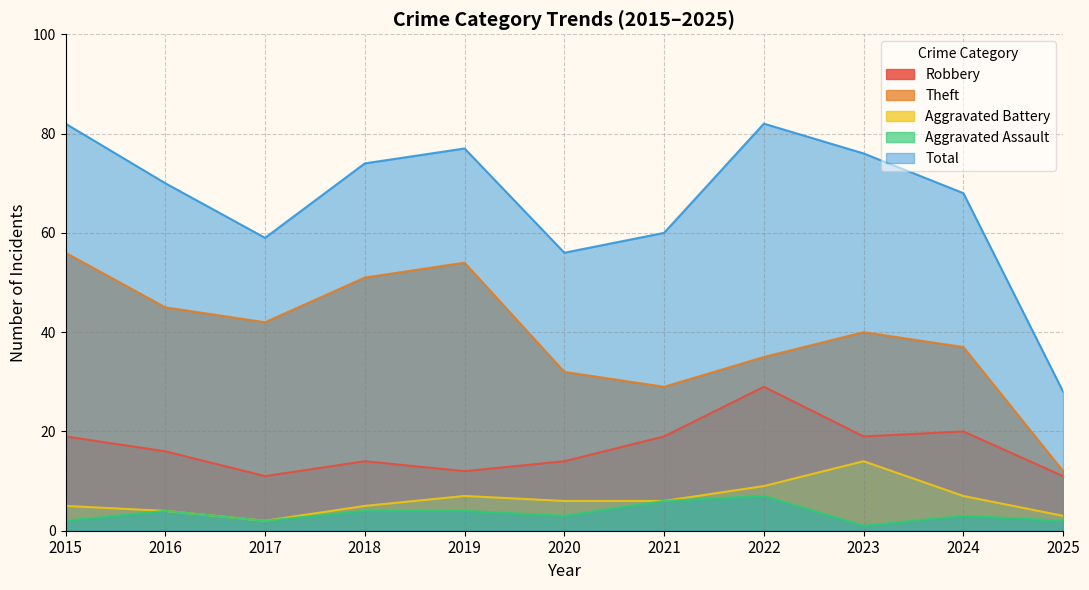

True or false: Total and Aggravated Assault intersect in this chart.

False